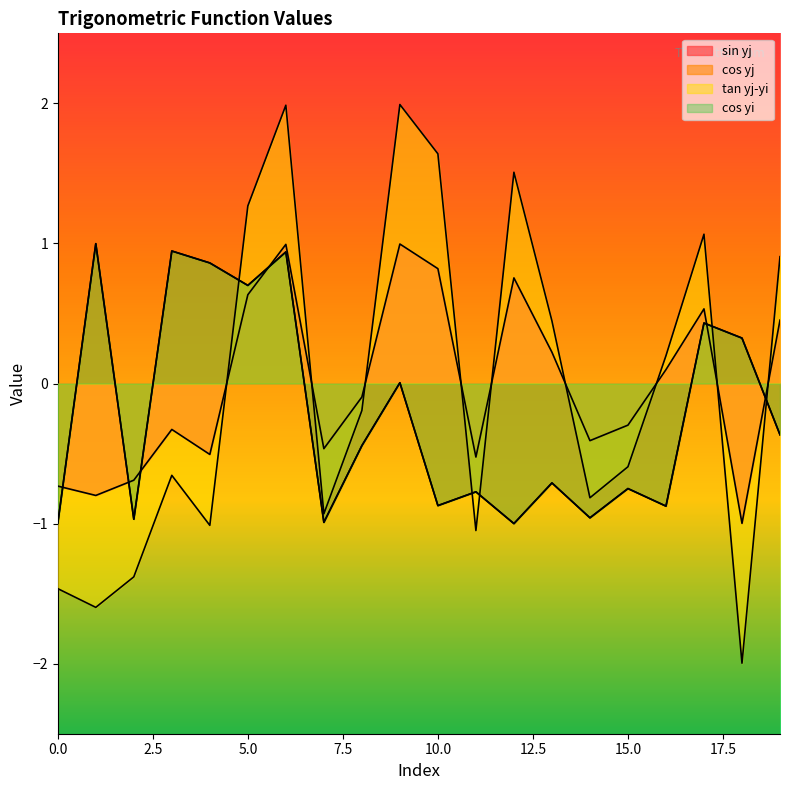

What is the sum of all sin yj values?

-0.3